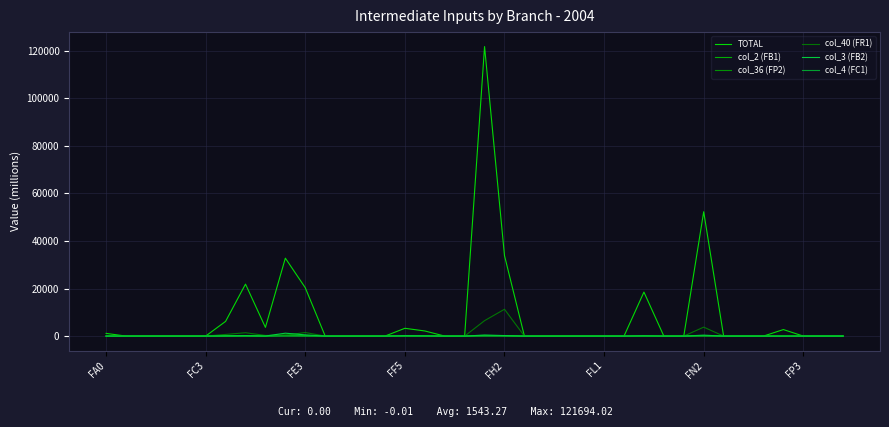

How many lines are shown in the chart?

6